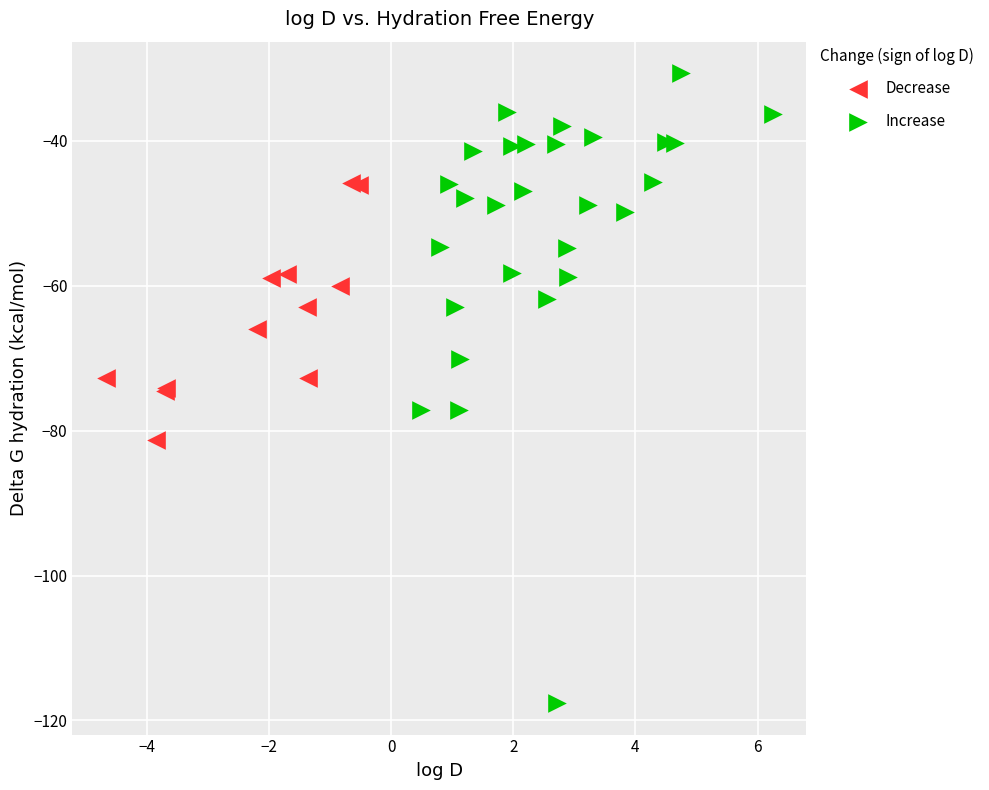

Which series has the widest spread of Y values?

Increase